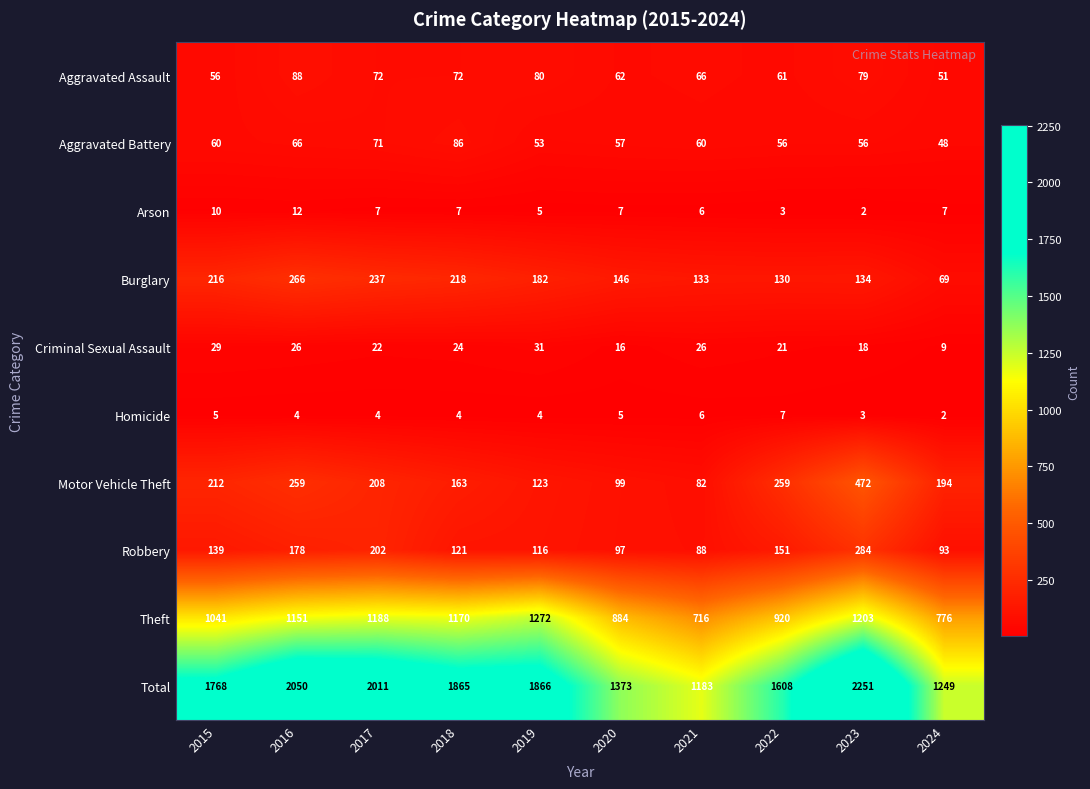

Which category has the highest value across all series?

2023